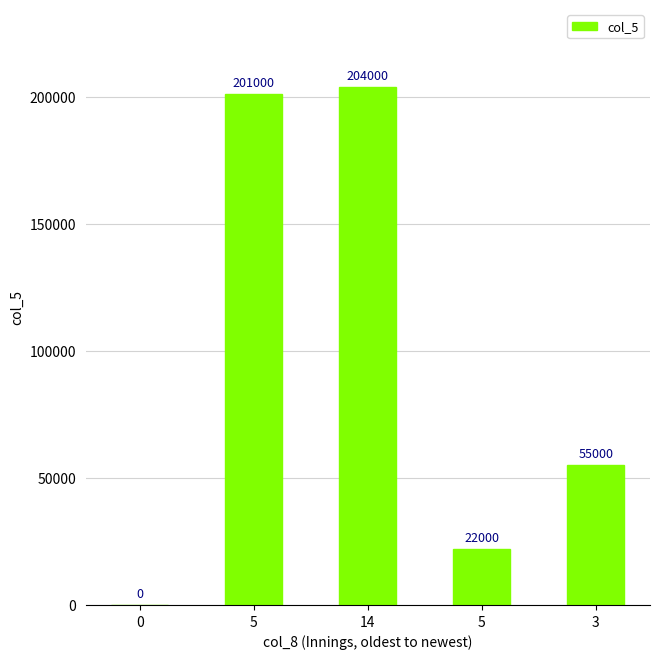

Reading left to right, transcribe all the data shown in this chart.

0	201000	204000	22000	55000